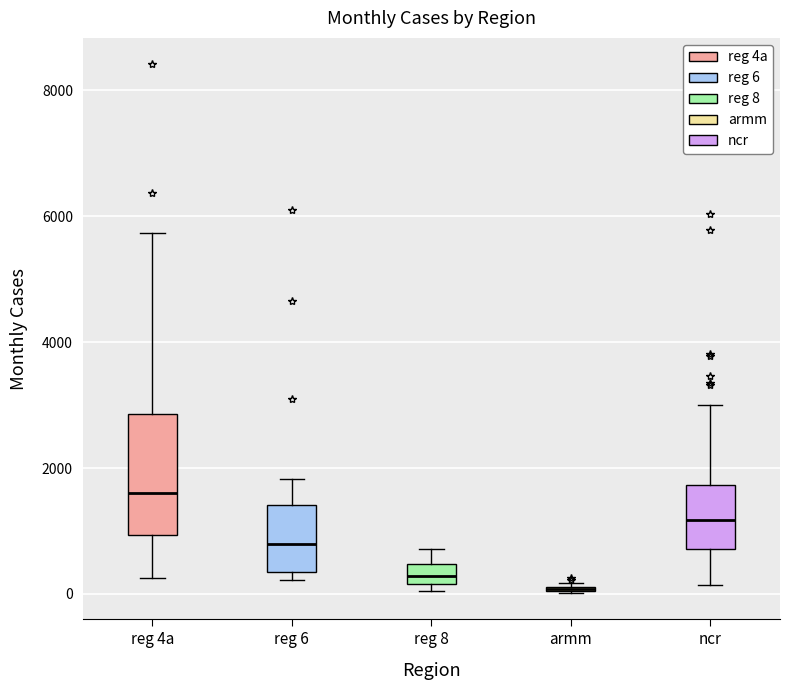

Where is the lower edge of the box for reg 6 on the y-axis? The values are not printed on the chart, so give them approximately, as read against the axis.

400